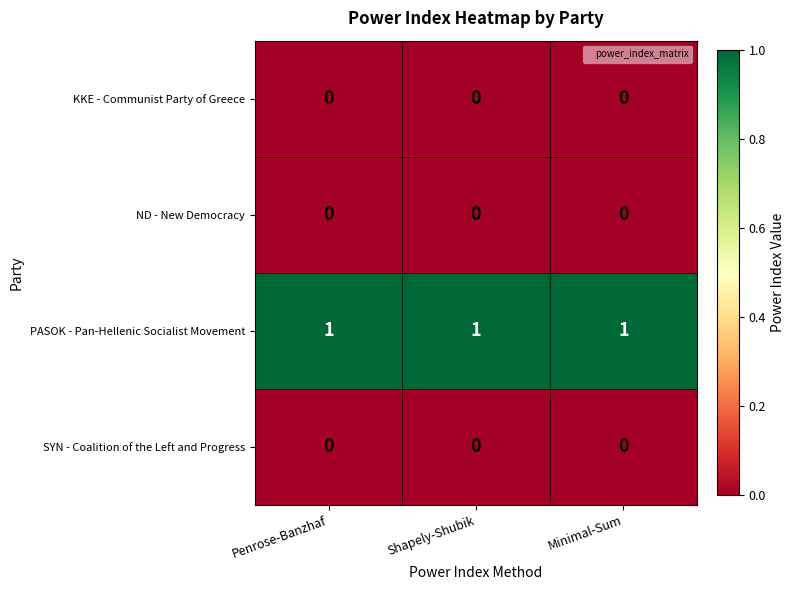

Is the value of PASOK - Pan-Hellenic Socialist Movement at Shapely-Shubik greater than the value of KKE - Communist Party of Greece at Penrose-Banzhaf?

Yes